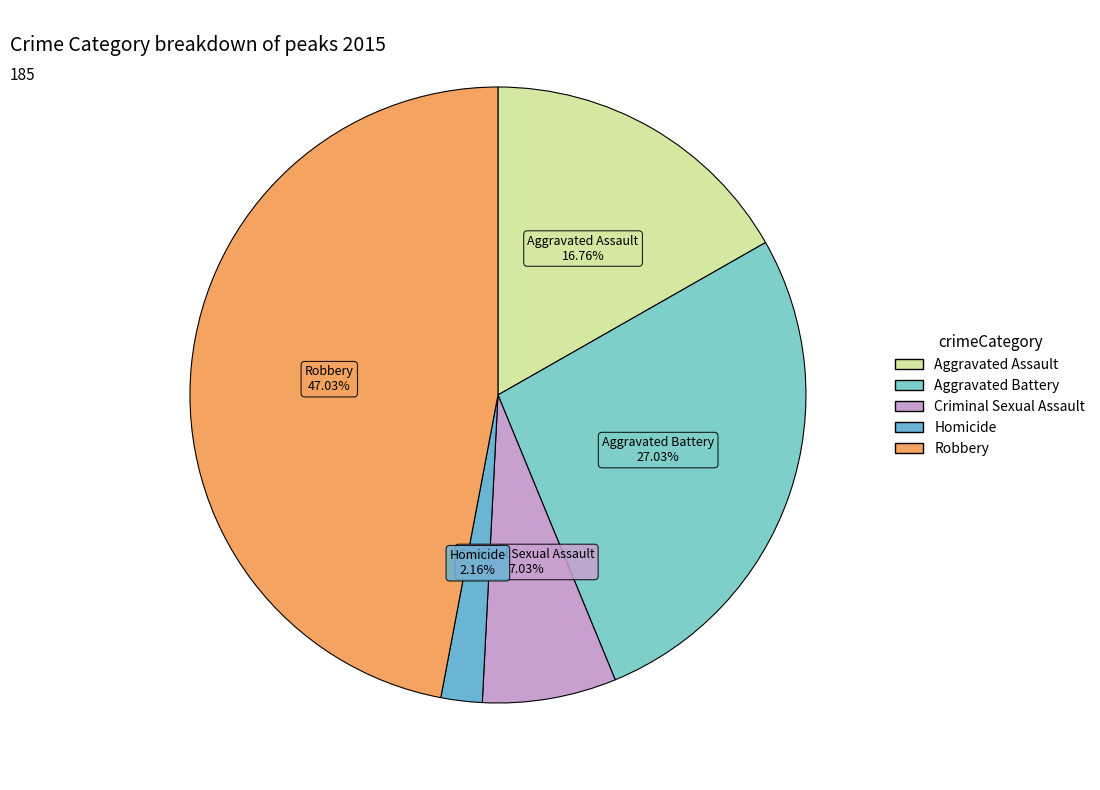

What is the smallest slice in the pie chart?

Homicide